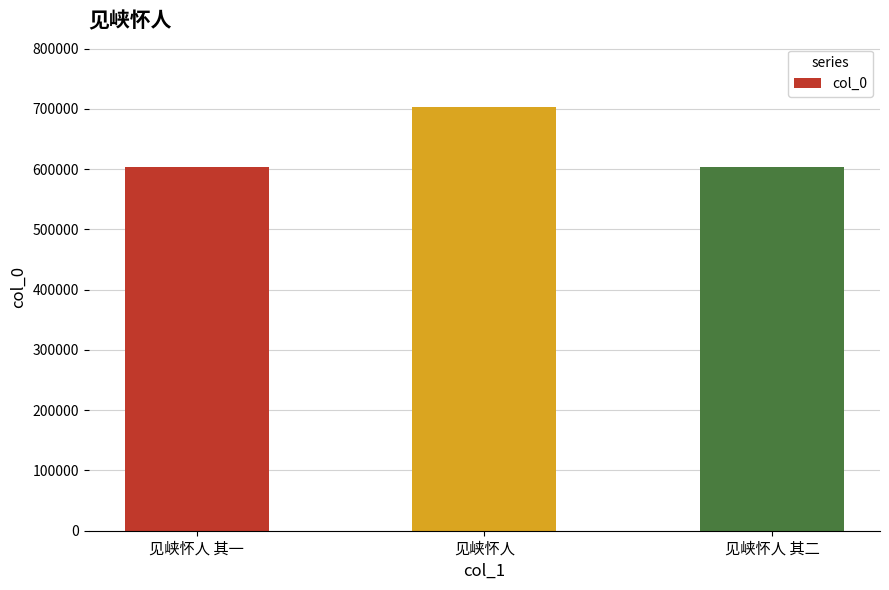

The chart shows a value of 146088 at 见峡怀人. True or false?

False